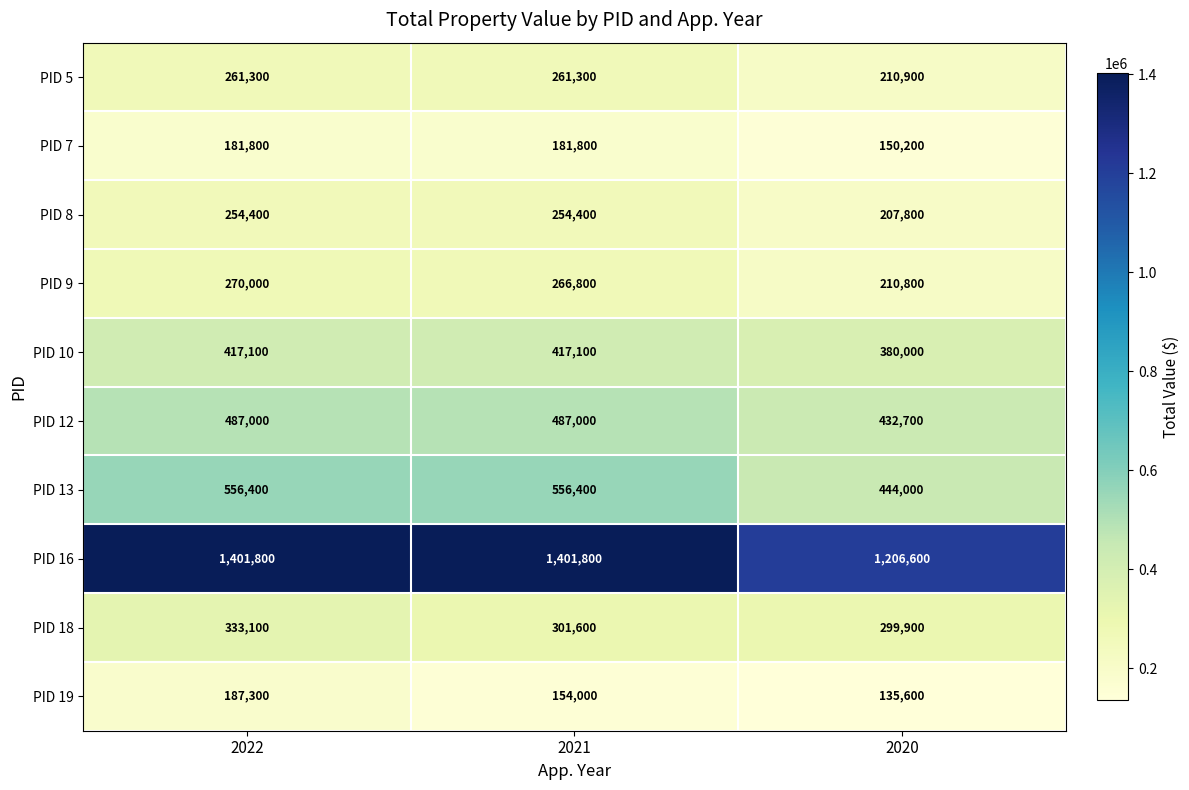

What is the sum of the PID 16 values at 2020 and 2021?

2608400